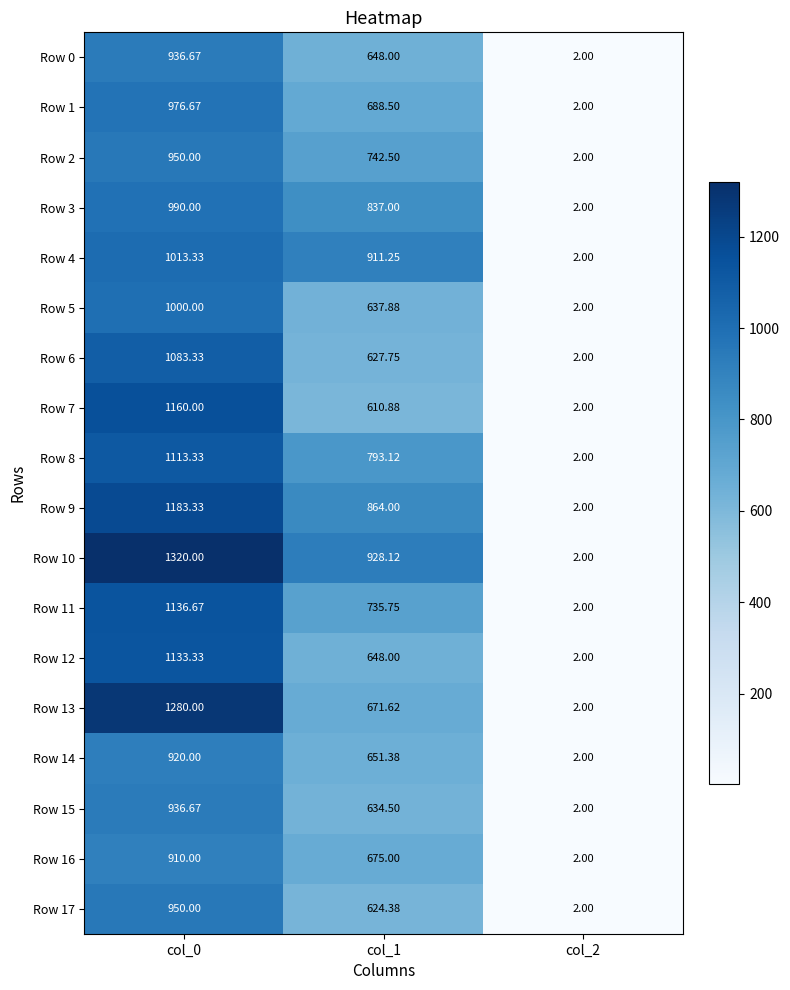

Is the value of Row 15 at col_2 greater than the value of Row 13 at col_1?

No